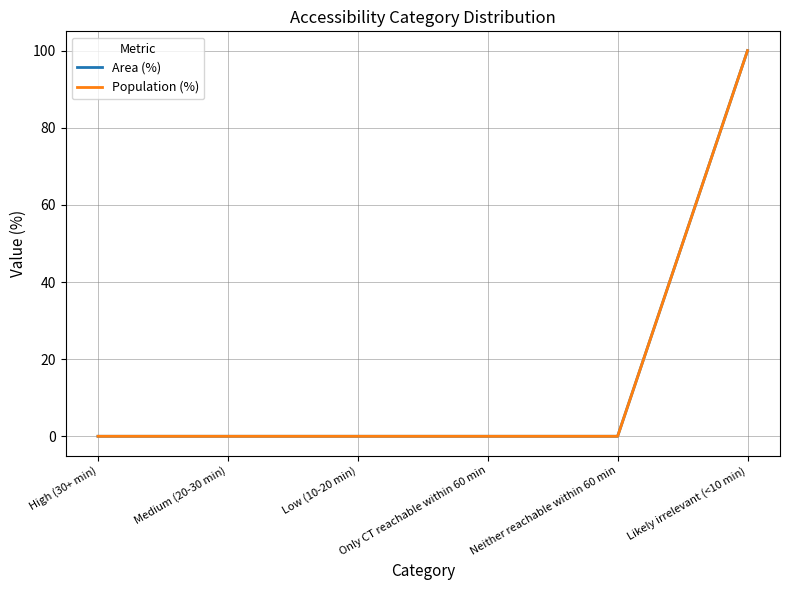

What is the label of the 6th point from the right?

High (30+ min)